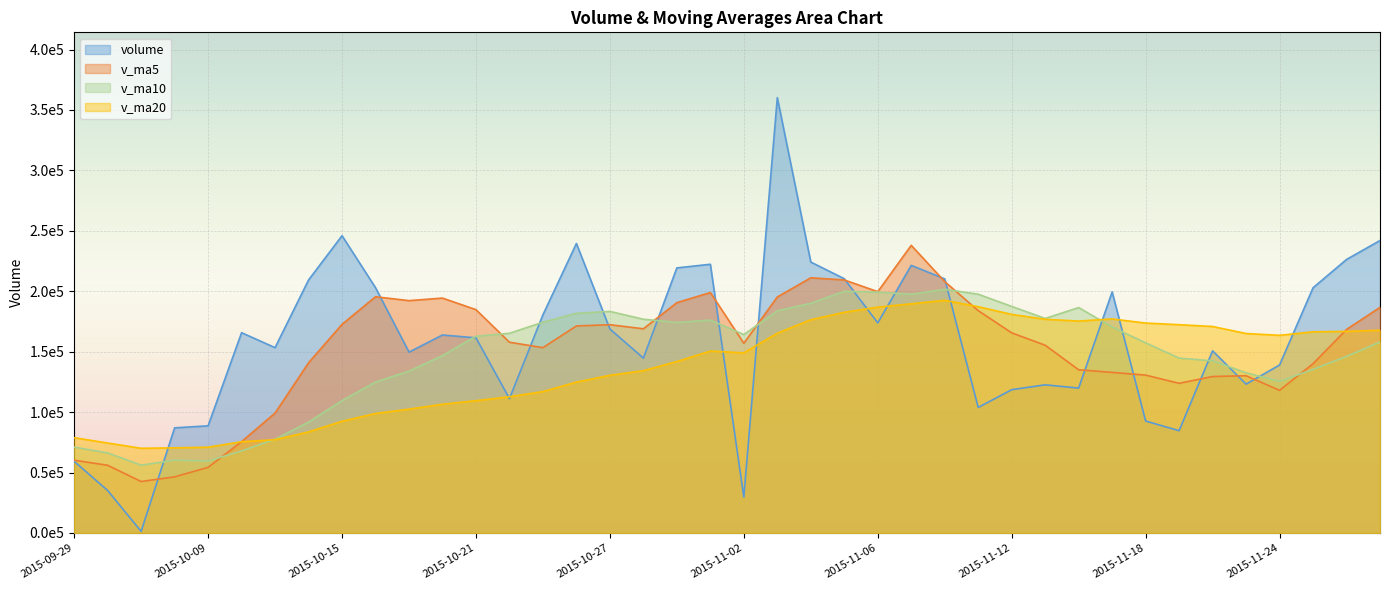

How many interior local valleys does the v_ma10 series have?

7